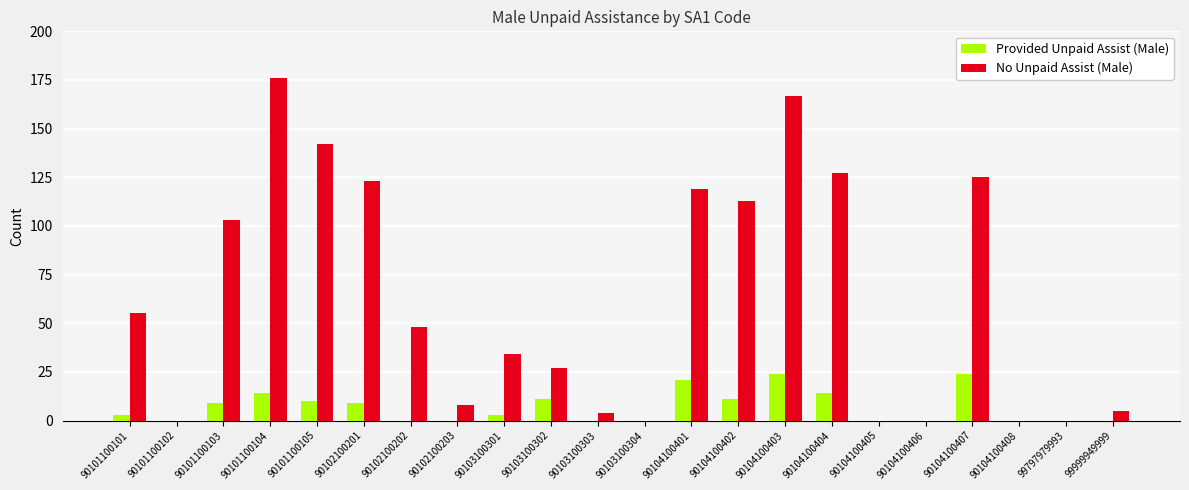

At which label is No Unpaid Assist (Male) closest to 88?

90101100103